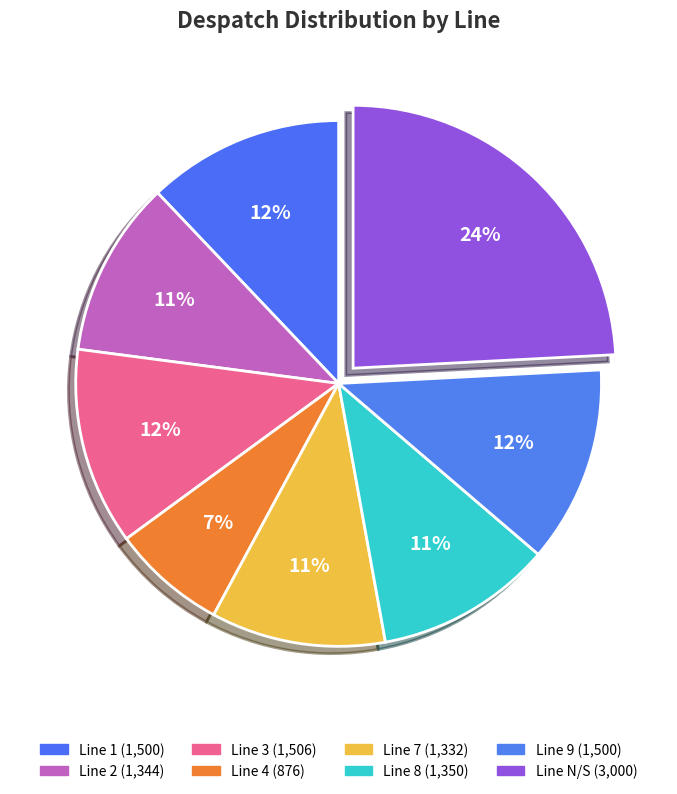

Between Line 7 and Line 8, which is larger?

Line 8